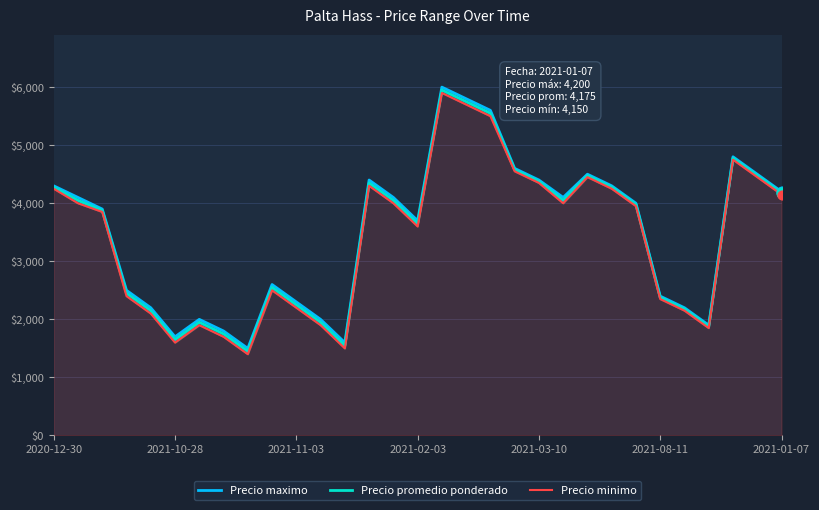

Which series has the largest total across all categories?

Precio maximo